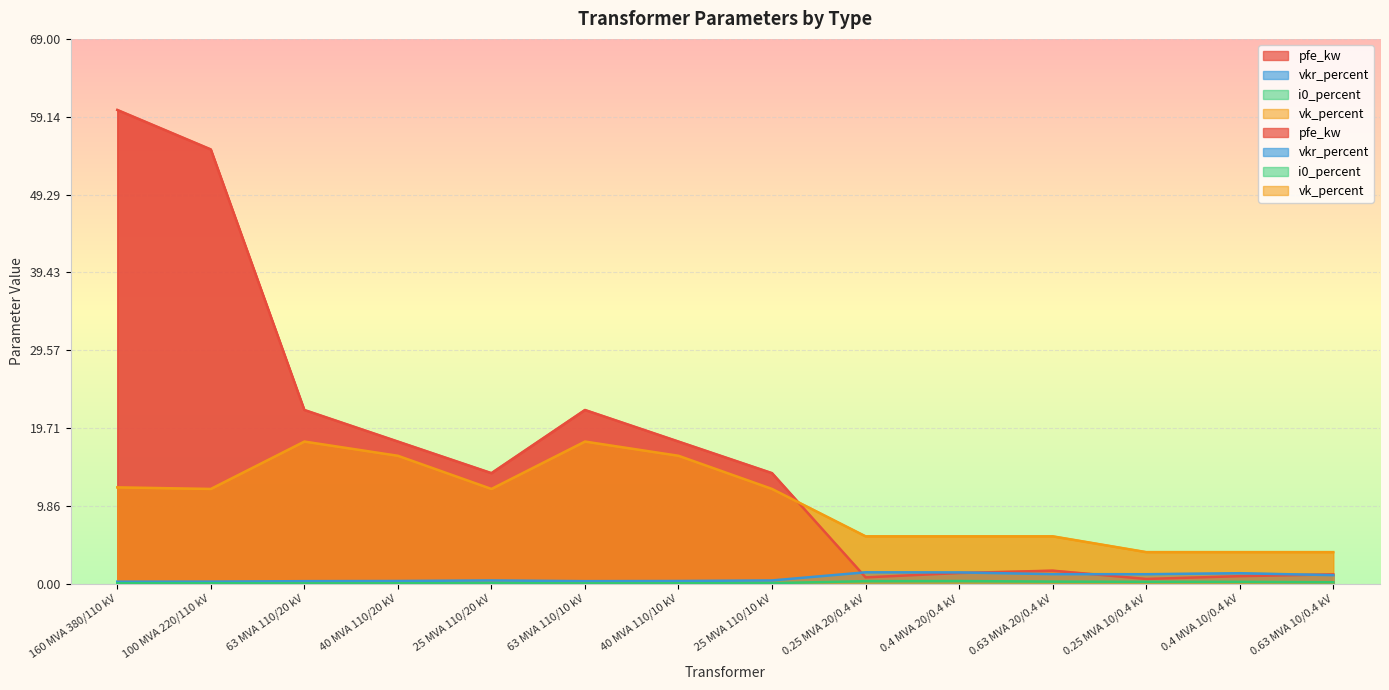

True or false: vk_percent has a value of 18.6 at 25 MVA 110/20 kV.

False